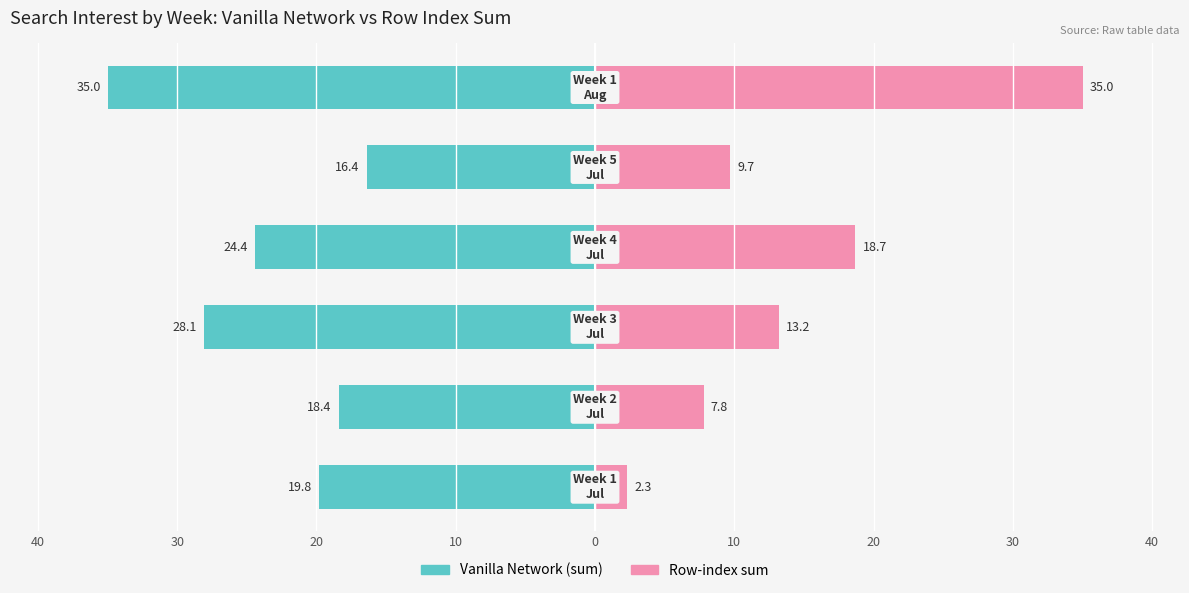

What are all the series names shown in the legend?

Vanilla Network (sum), Row-index sum